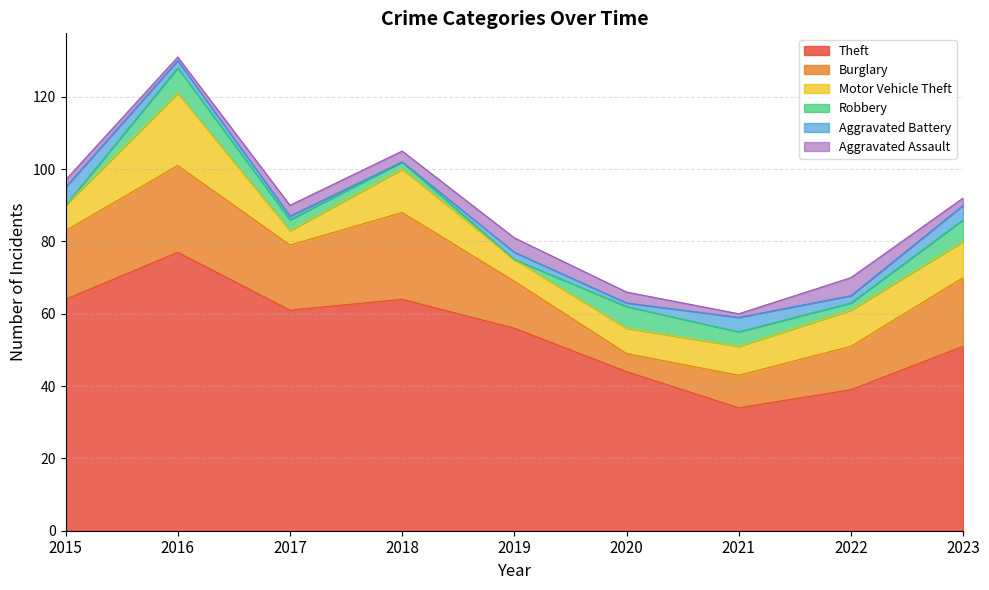

Which category has the highest value across all series?

2016